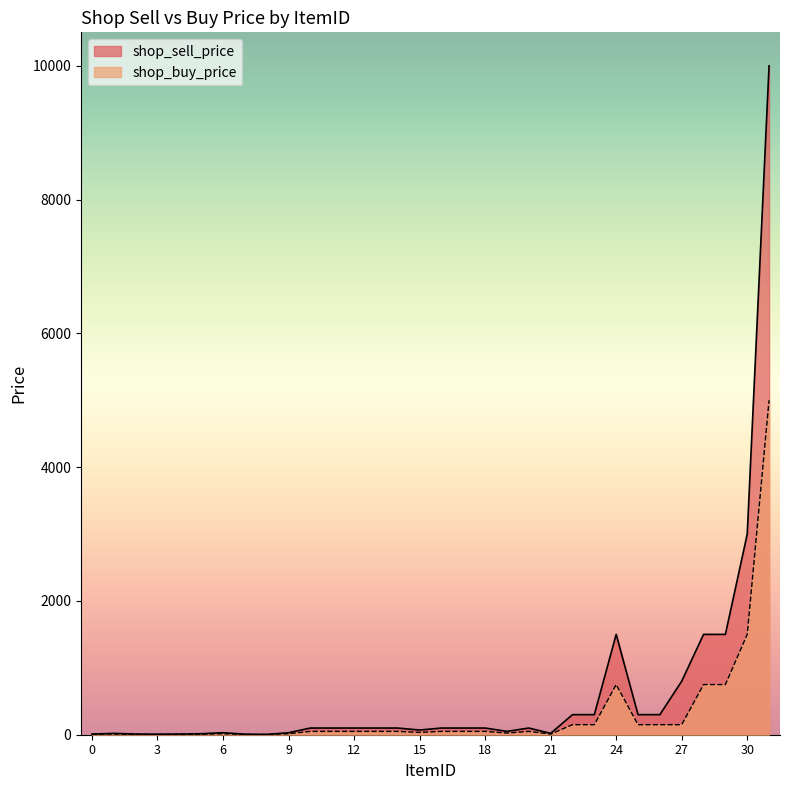

What is the smallest value displayed?

2